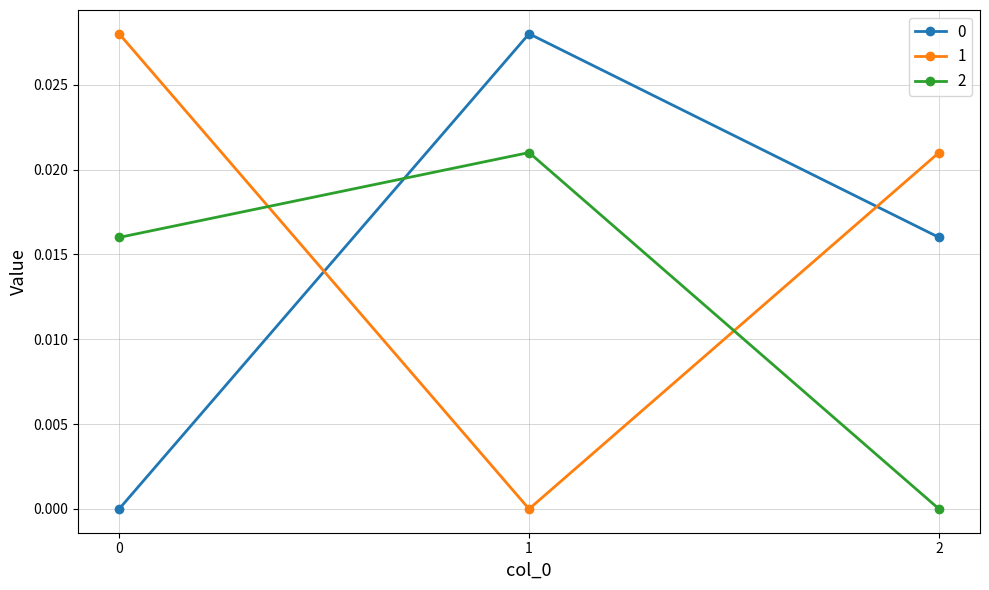

True or false: 1 has a value of 0.0 at 1.

True